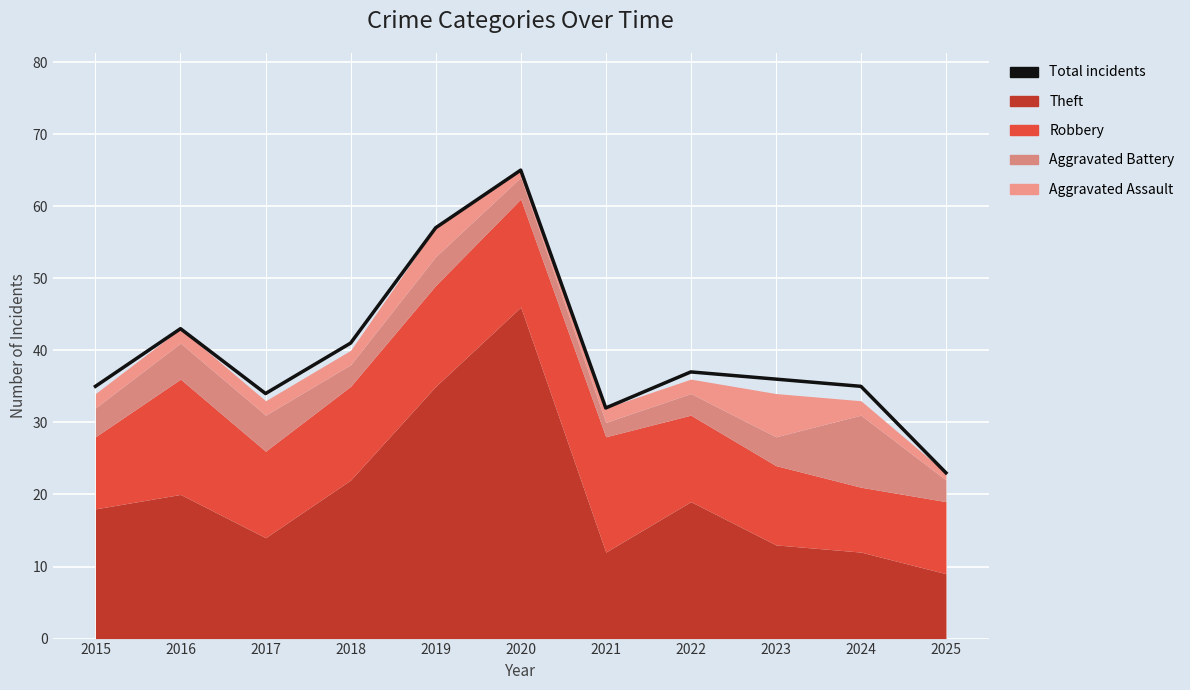

What is the difference between the maximum and minimum values?

42